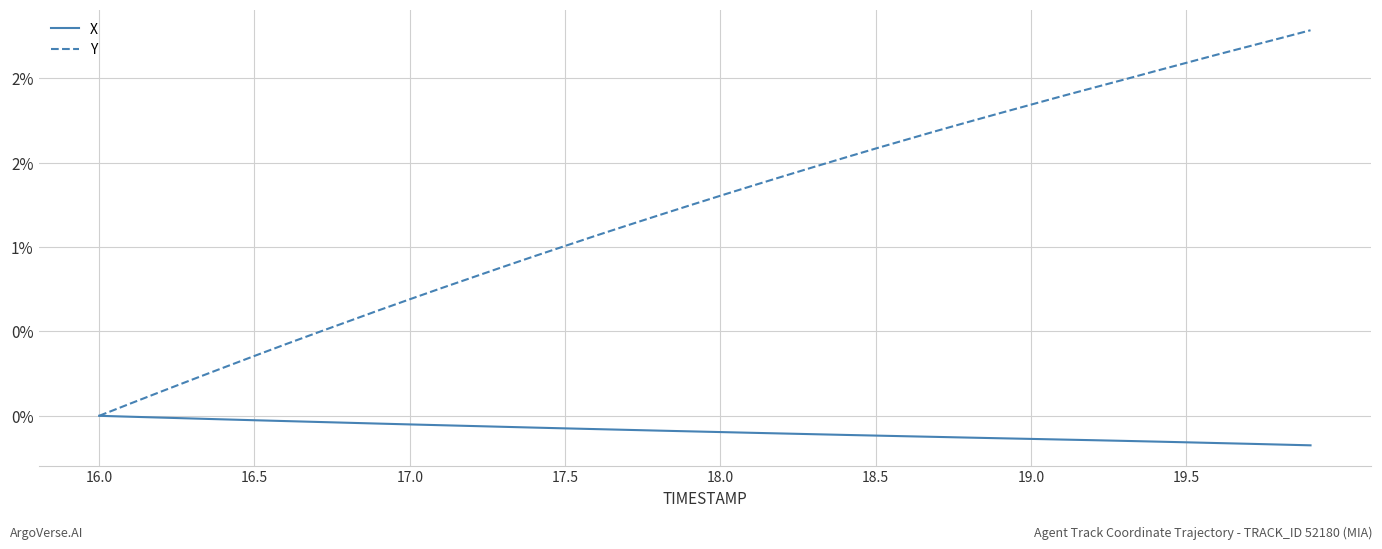

List the series in order of their peak value, lowest first.

X, Y